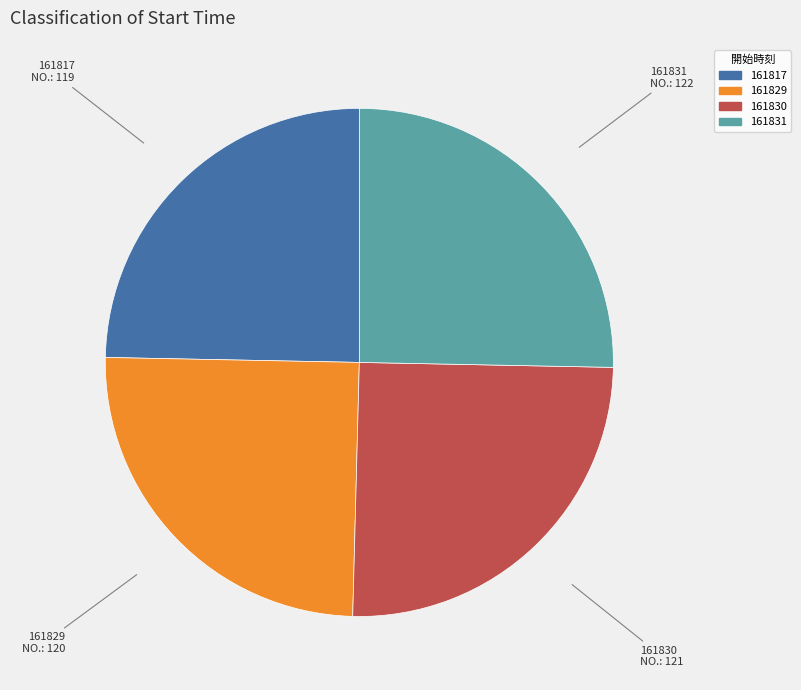

Is it true that 161831 is 34% of the pie?

False